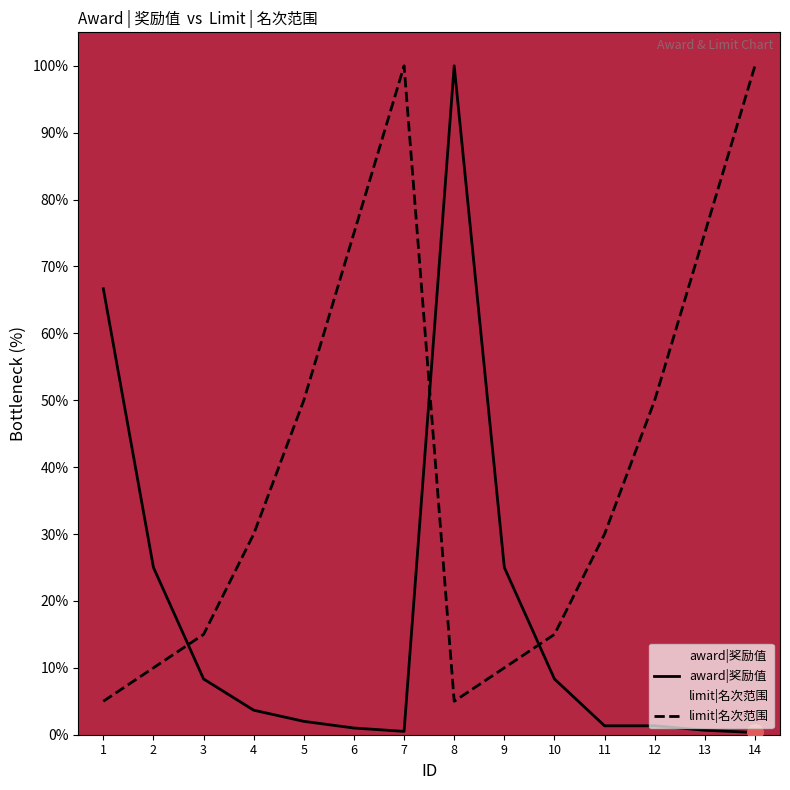

Is the value of limit|名次范围 at 14 greater than the value of award|奖励值 at 4?

Yes